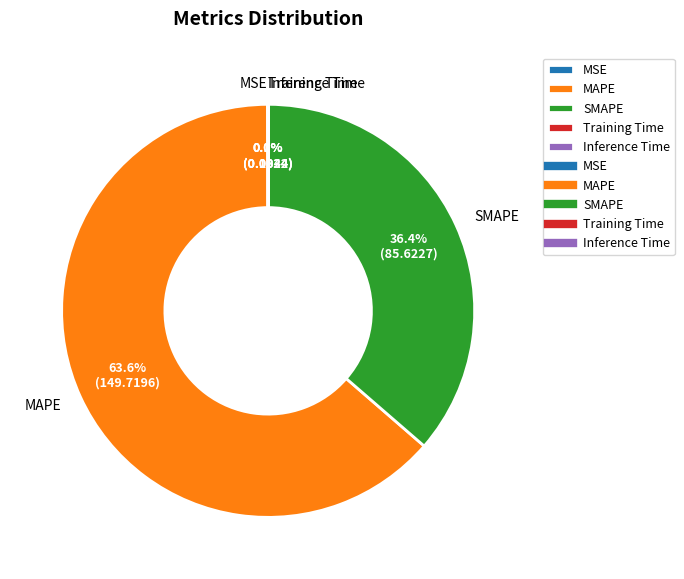

Which category has the biggest portion of the pie?

MAPE